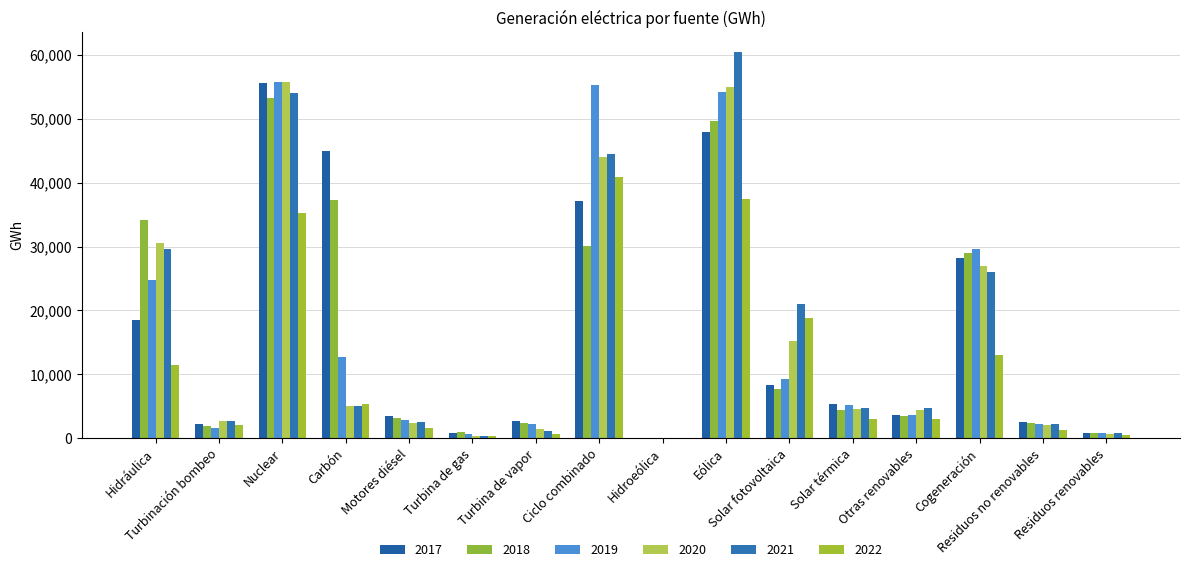

Count the number of categories in the chart.

16